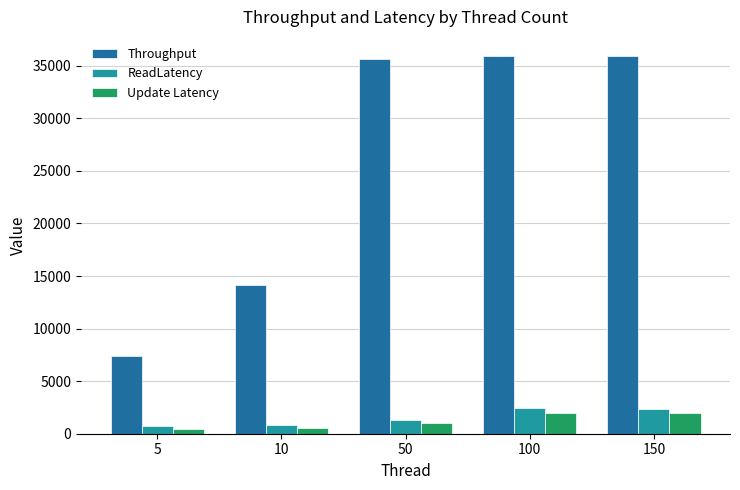

What are all the series names shown in the legend?

Throughput, ReadLatency, Update Latency